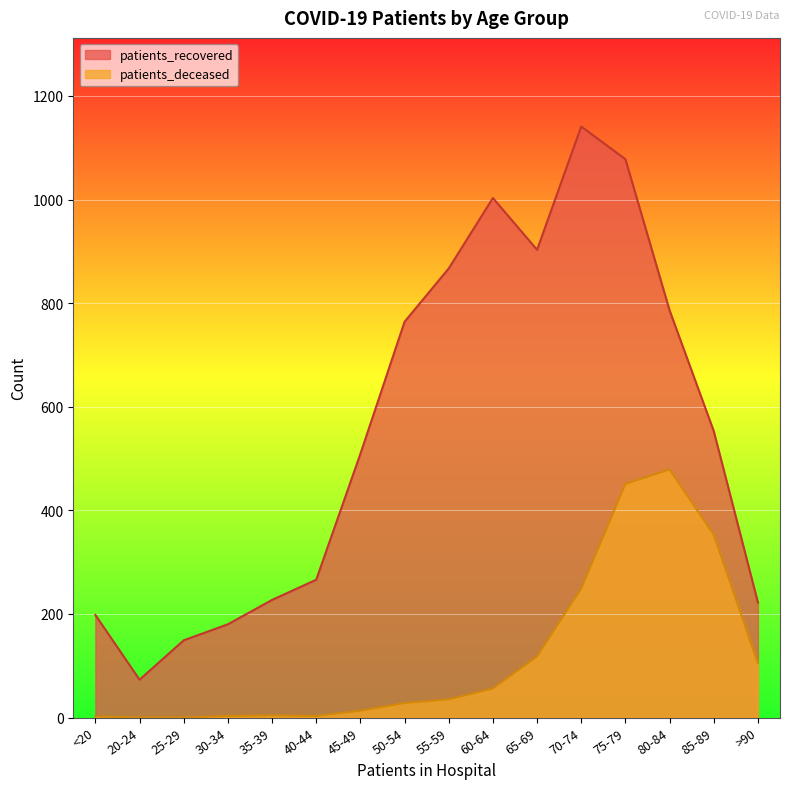

Is the value of patients_recovered at >90 greater than the value of patients_deceased at <20?

Yes